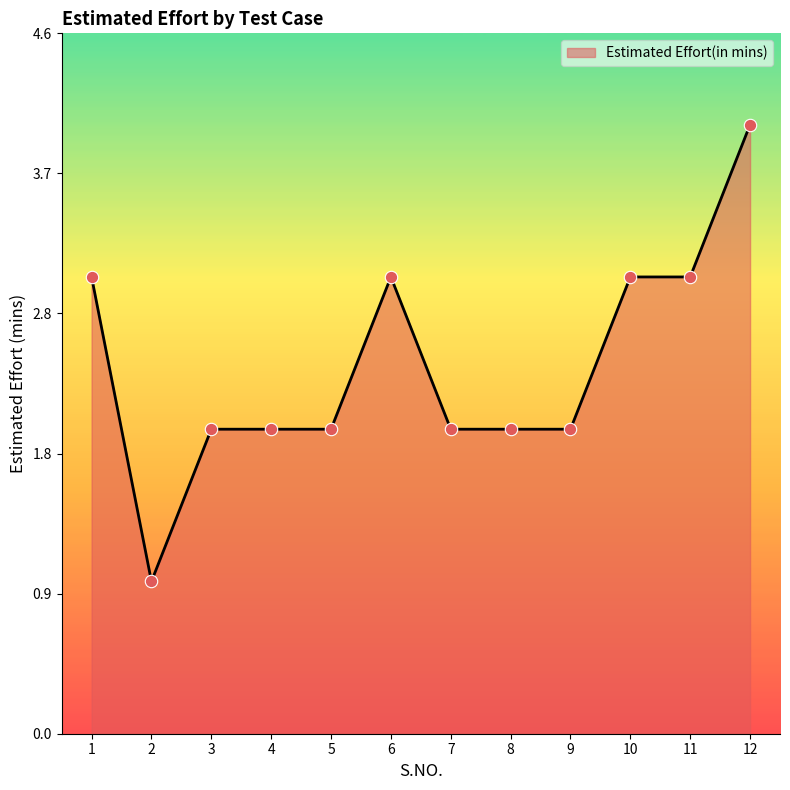

Approximately how many times larger is the value at 9 compared to 10?

0.7